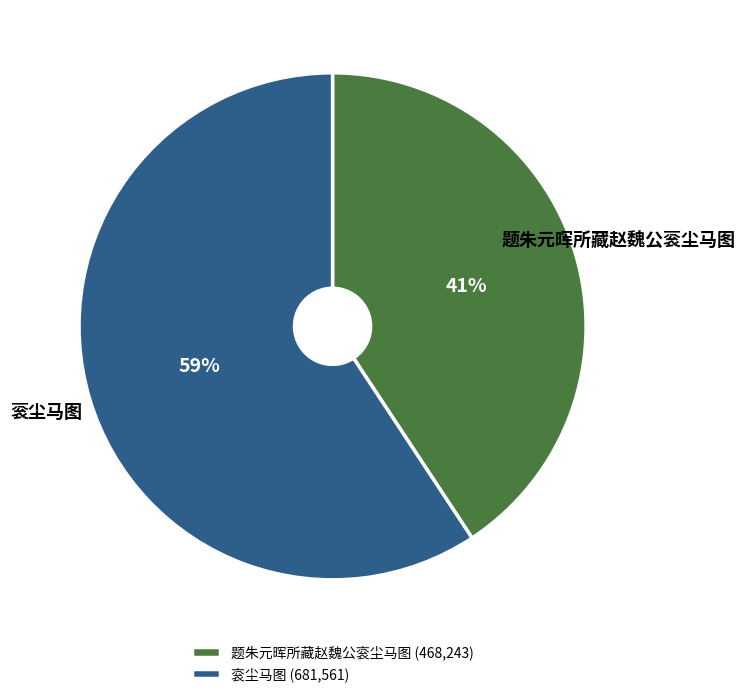

How many slices are in this pie chart?

2